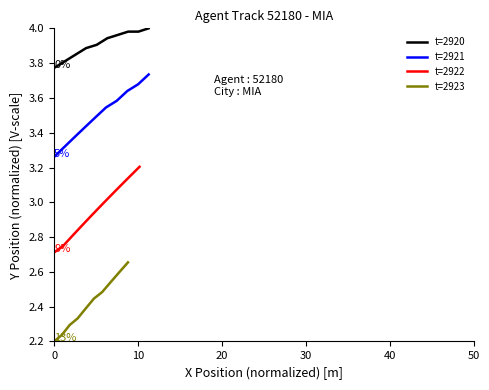

Does the chart display data point markers on the line(s)?

No